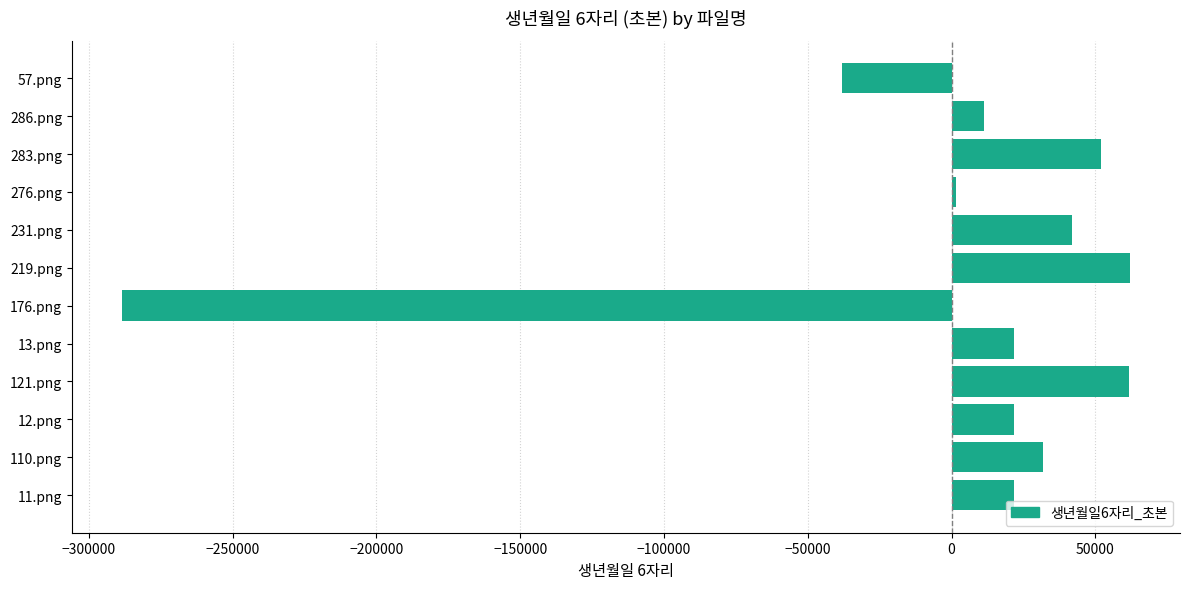

What is the smallest value displayed?

-288405.5